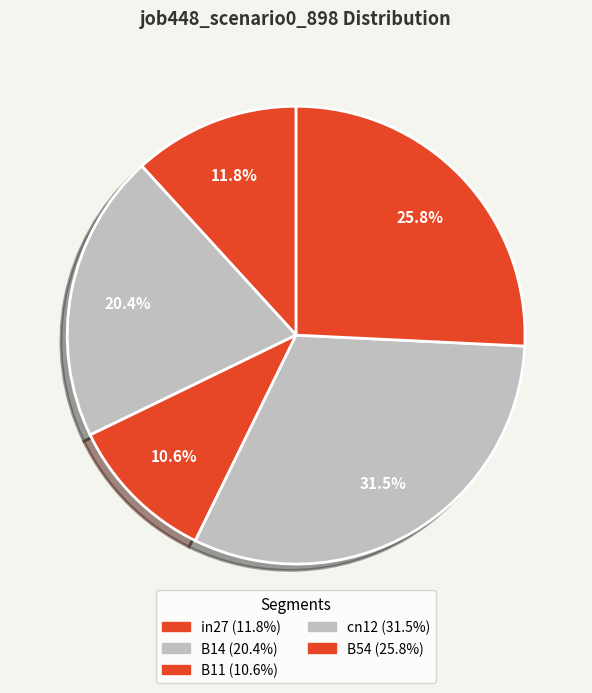

Which has a higher value, B54 or in27?

B54